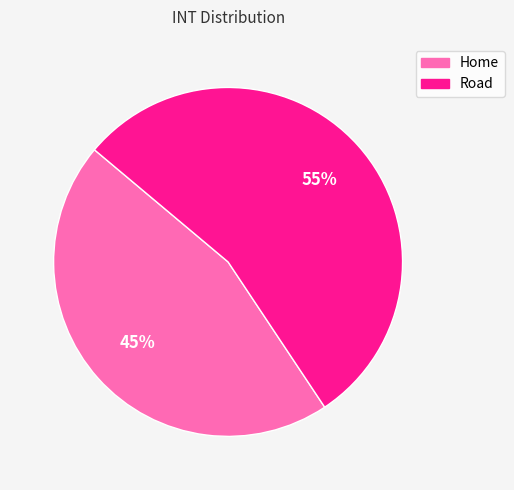

Do Home and Road together represent more than half of the pie?

Yes